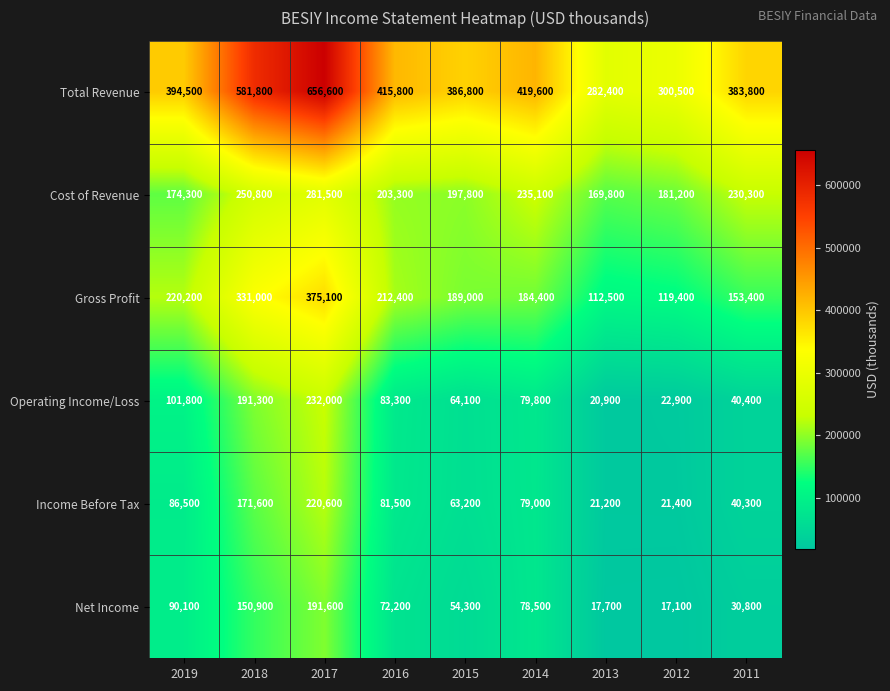

Which series has the largest range (max minus min)?

Total Revenue